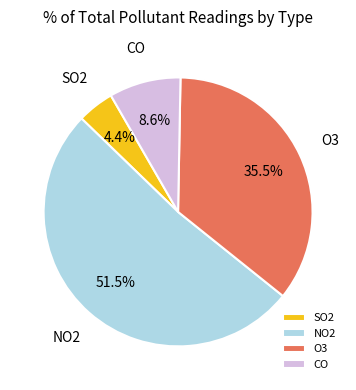

Count the number of slices in the pie.

4